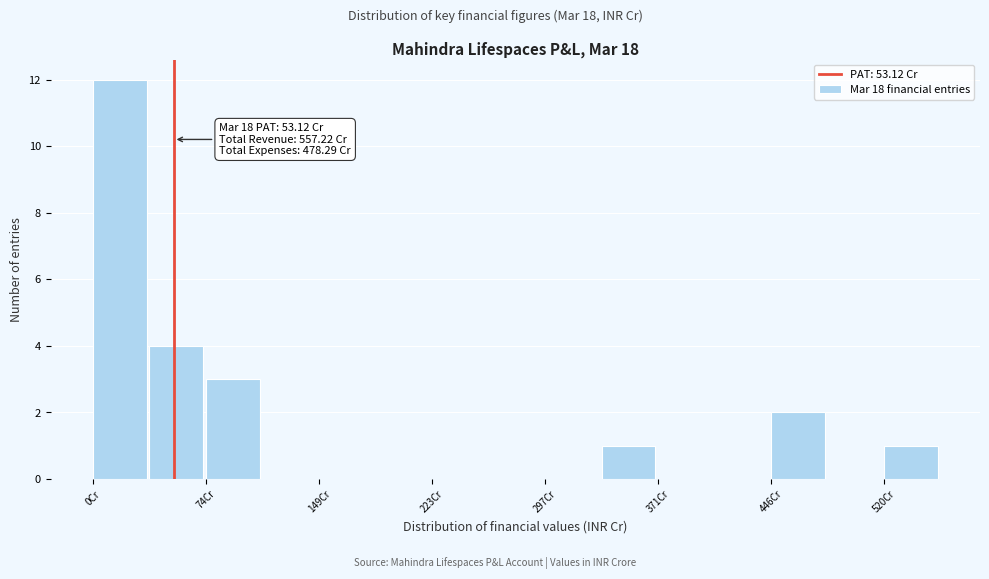

Read against the x-axis, roughly where is the centre of the tallest bar?

20